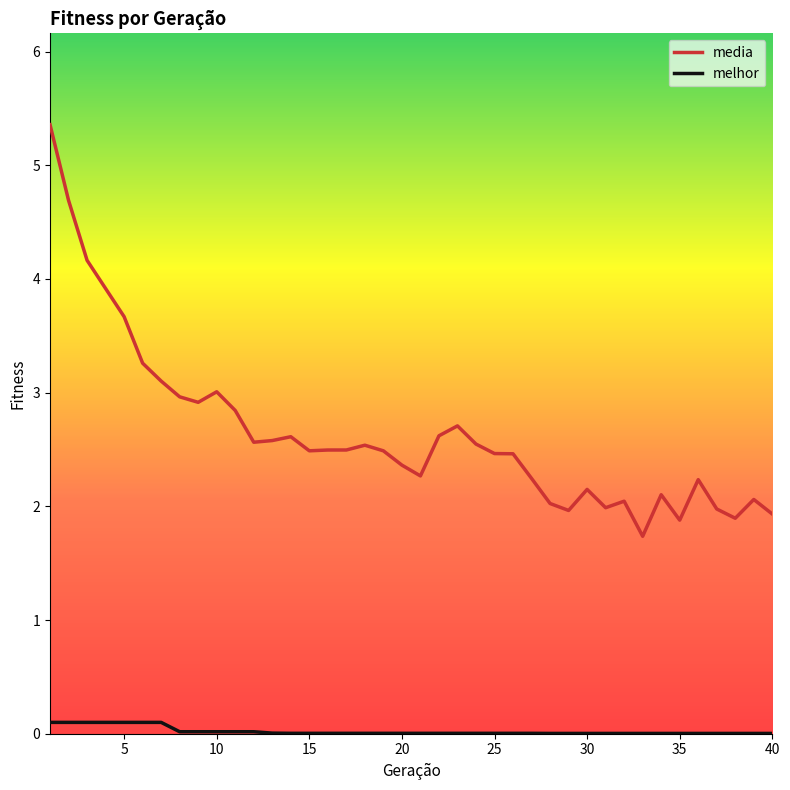

Which series has the widest spread of values?

media